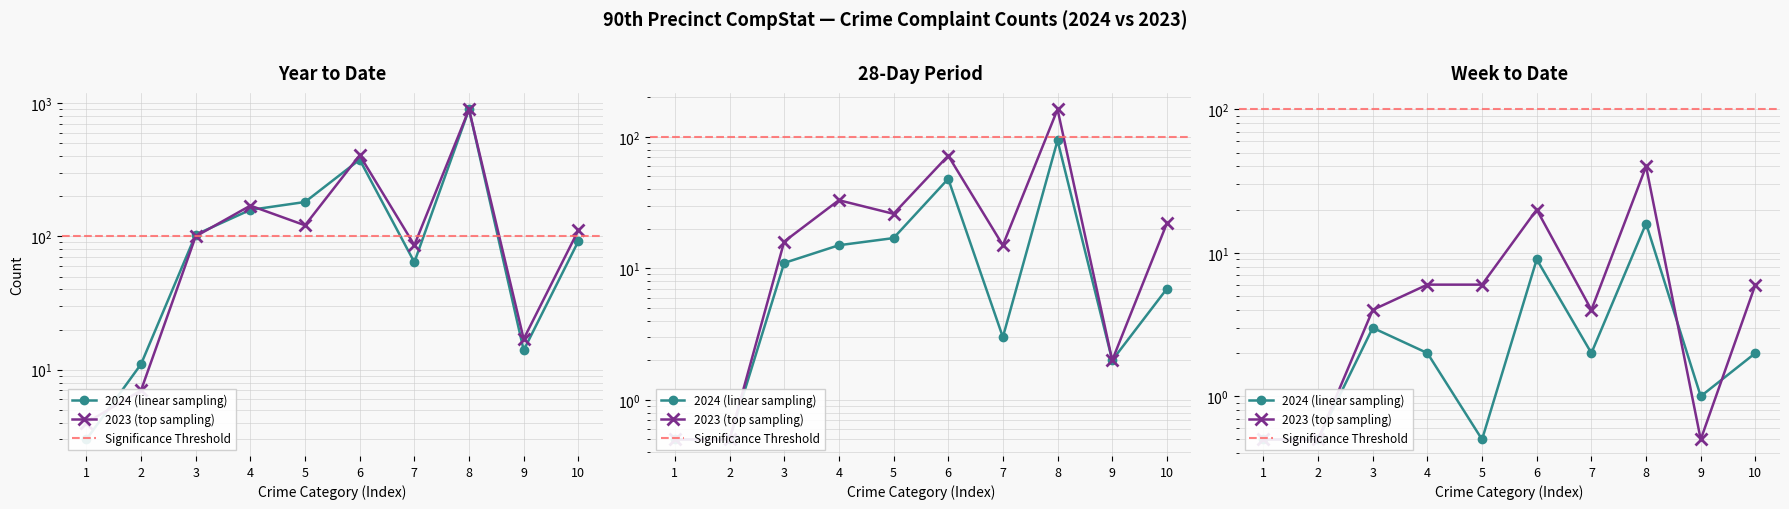

What is the maximum value for 2024 YTD?

896